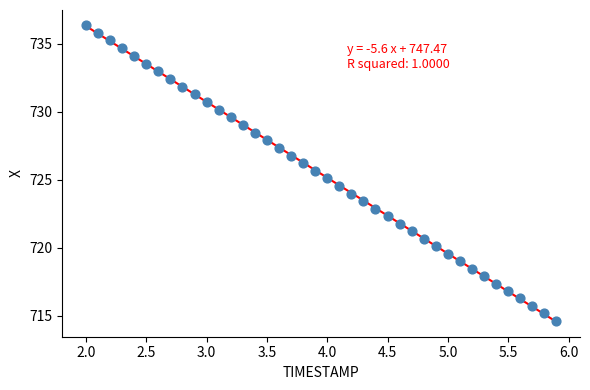

What is the range of X values (max minus min)?

3.9